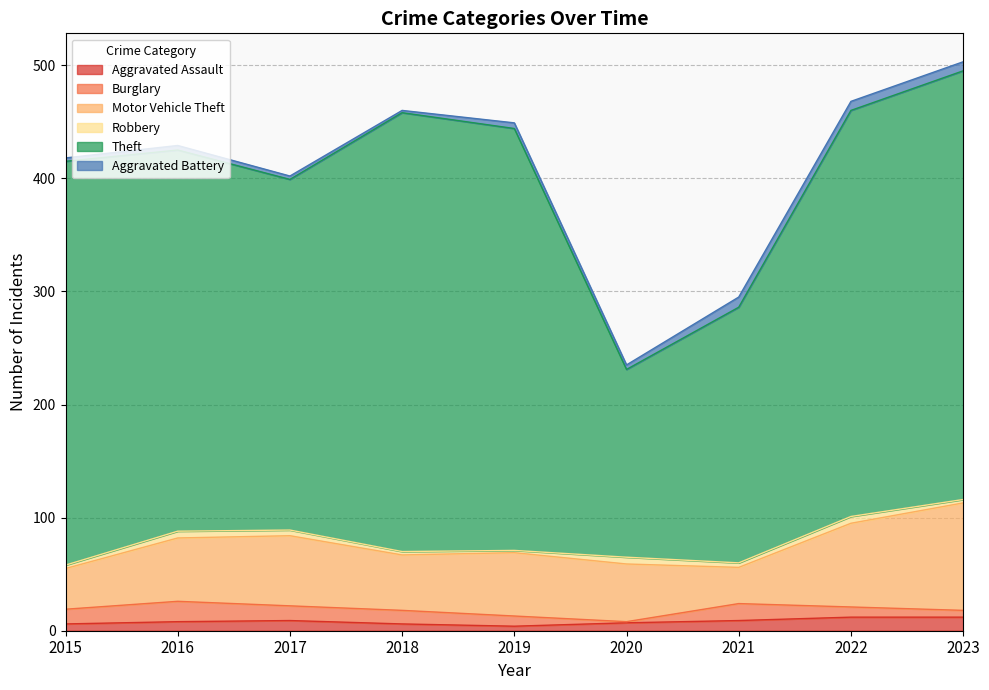

What is the sum of all Burglary values?

96